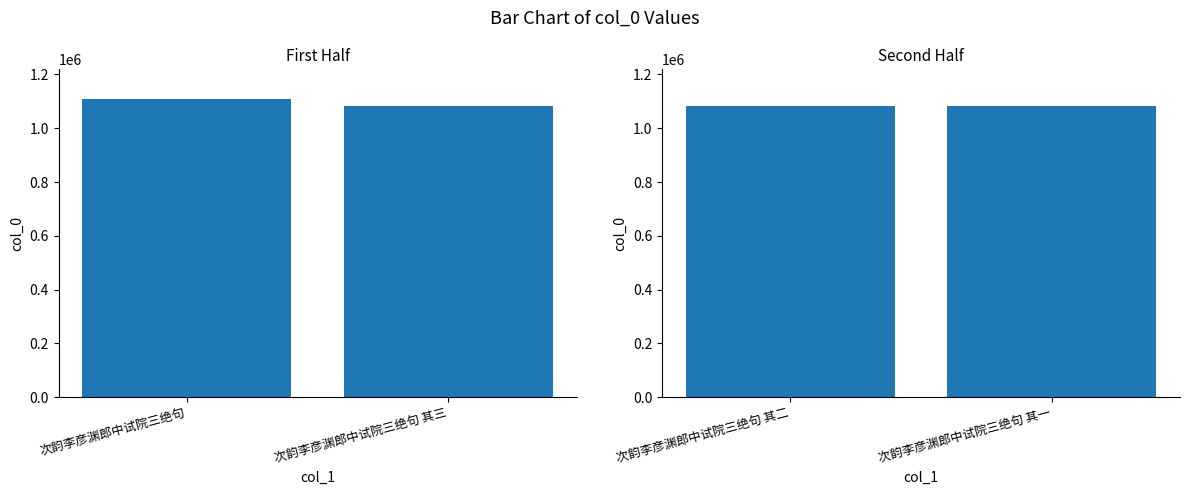

Between 次韵李彦渊郎中试院三绝句 and 次韵李彦渊郎中试院三绝句 其三, which series saw the biggest shift?

col_0 (first half)